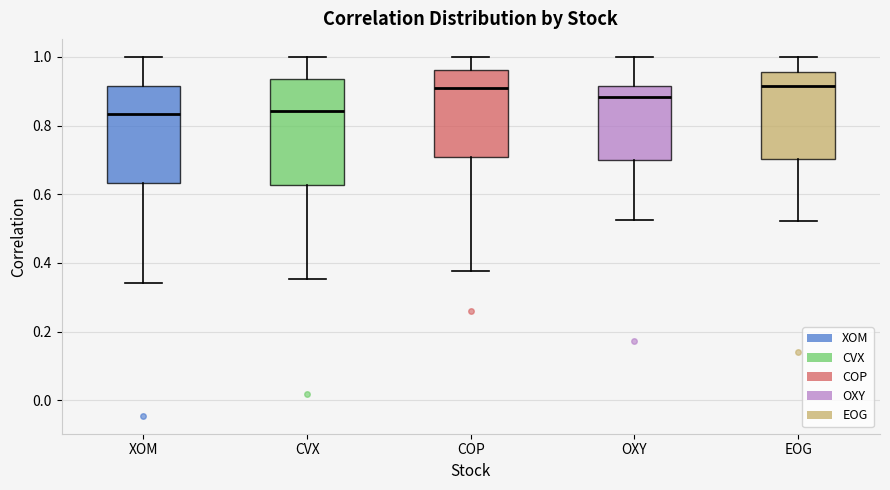

Reading left to right, transcribe this box plot: for each box, give where its median line is, the range the box spans, and where its two whiskers end, as read against the y-axis. The values are not printed on the chart, so give them approximately, as read against the axis.

XOM: median 0.84, box 0.64 to 0.92, whiskers 0.34 to 1.00
CVX: median 0.84, box 0.62 to 0.94, whiskers 0.36 to 1.00
COP: median 0.92, box 0.70 to 0.96, whiskers 0.38 to 1.00
OXY: median 0.88, box 0.70 to 0.92, whiskers 0.52 to 1.00
EOG: median 0.92, box 0.70 to 0.96, whiskers 0.52 to 1.00